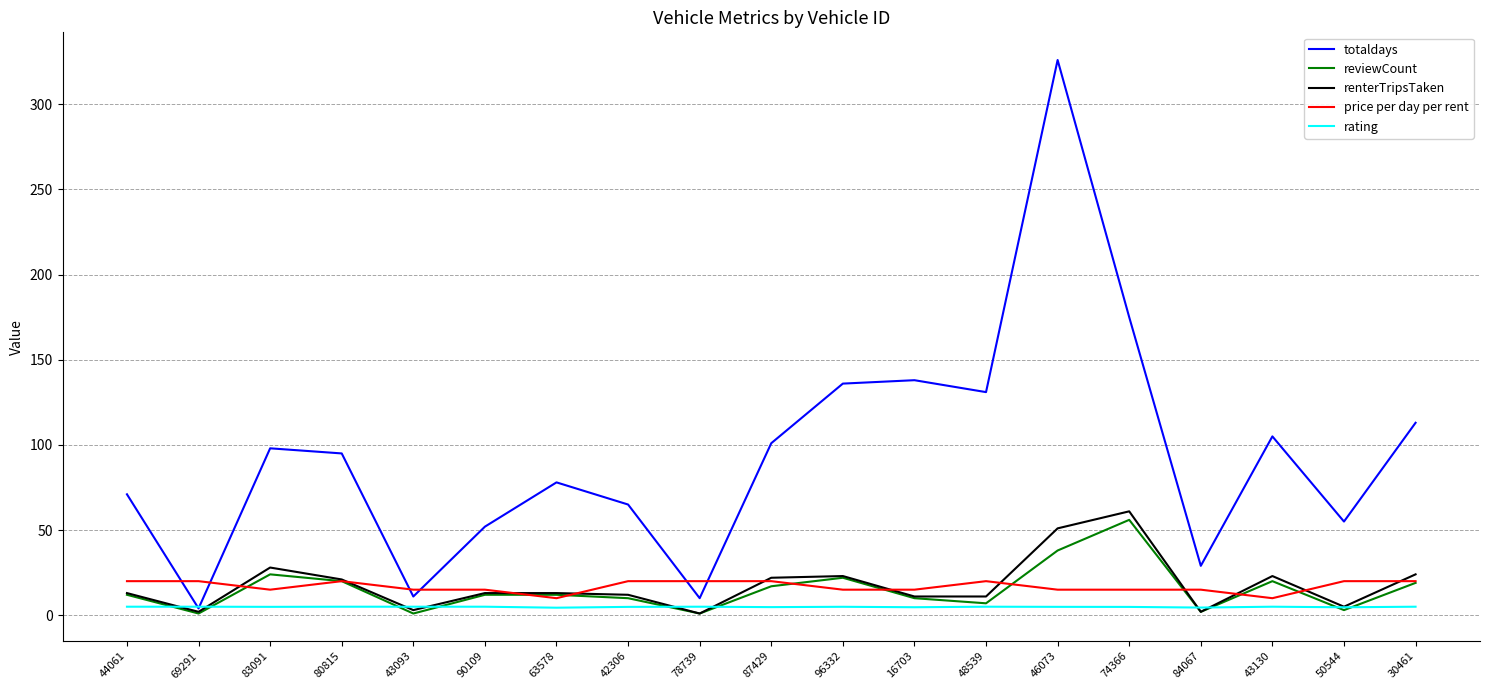

What is the difference between the highest and lowest values at 42306?

60.1